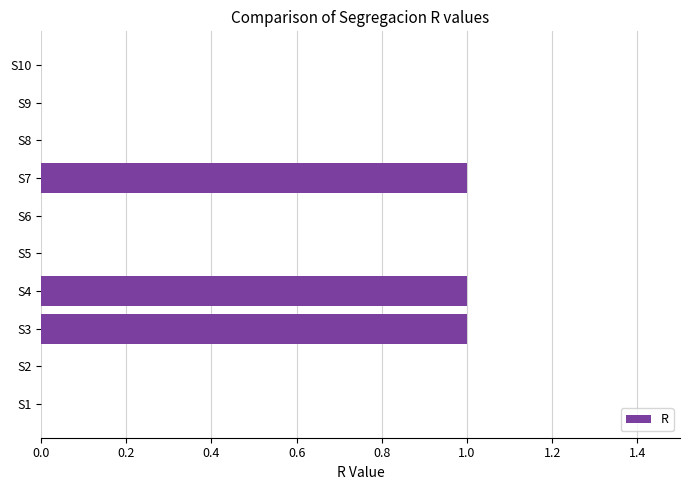

How many values are between 0 and 1?

10